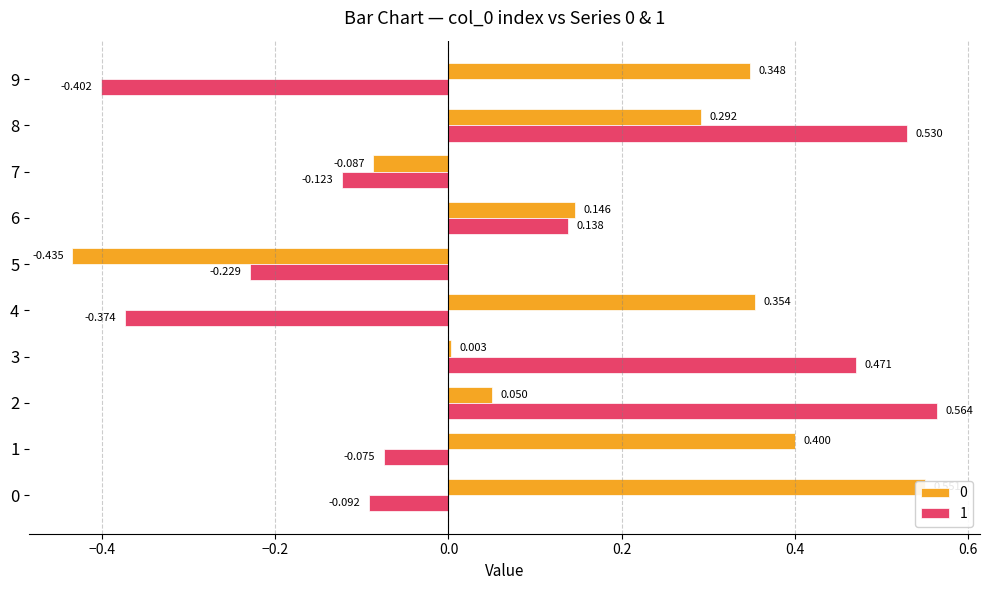

How many groups of bars are there?

10